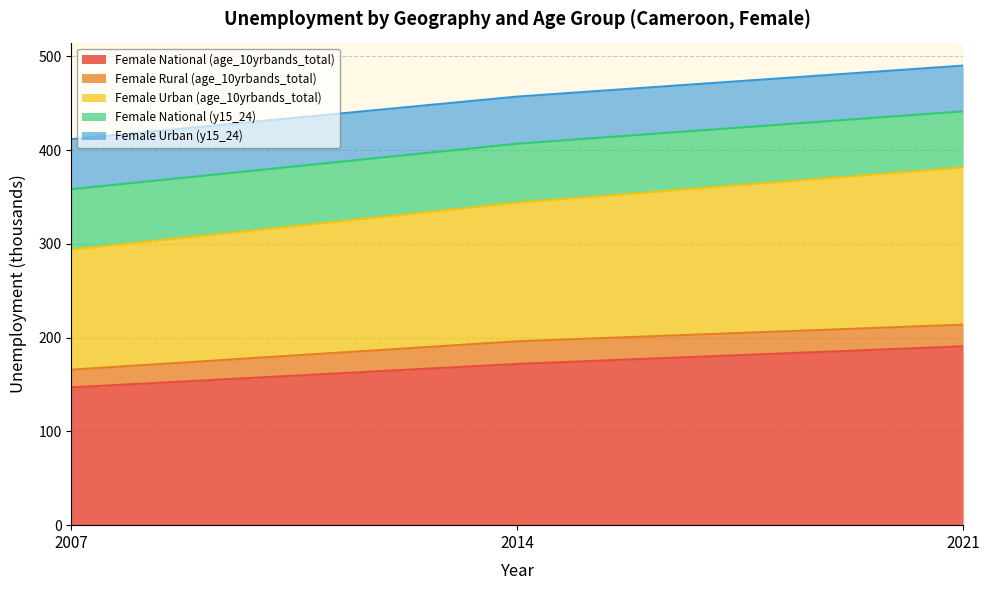

Which category has the highest value across all series?

2021